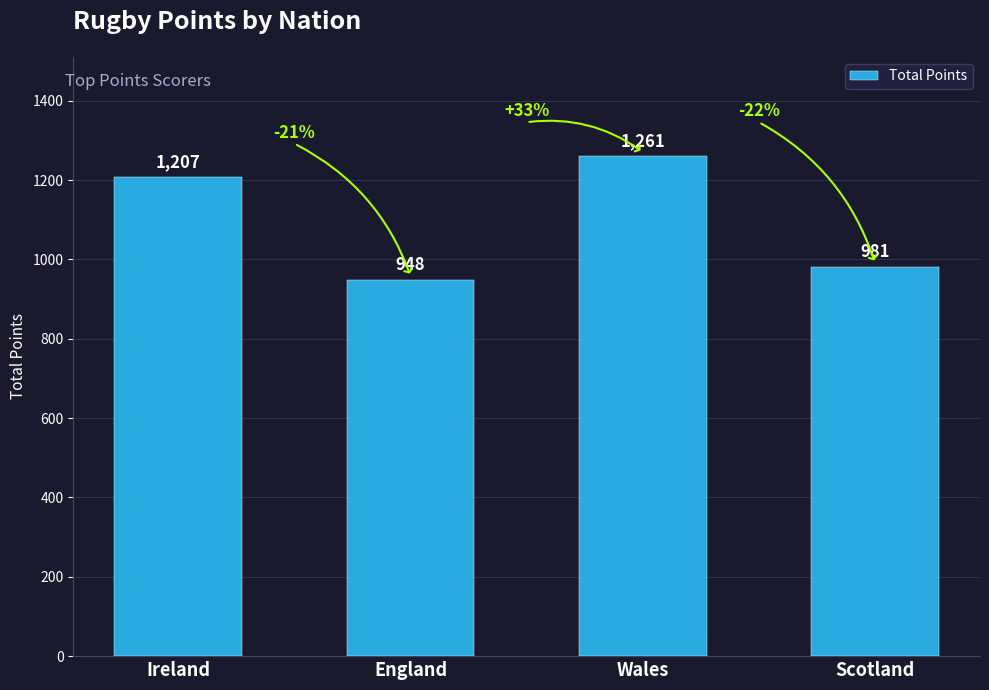

What is the ratio of the value at Scotland to the value at Wales?

0.8